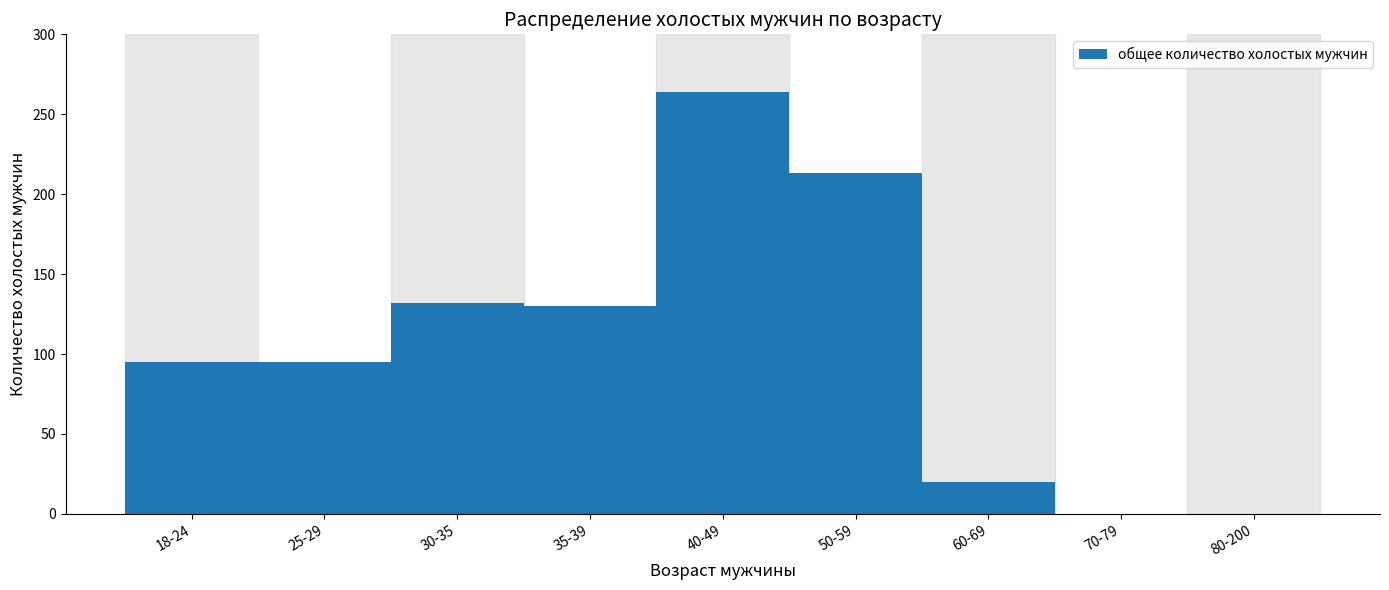

Reading left to right, list all the values displayed in this chart.

18-24=95	25-29=95	30-35=132	35-39=130	40-49=264	50-59=213	60-69=20	70-79=0	80-200=0